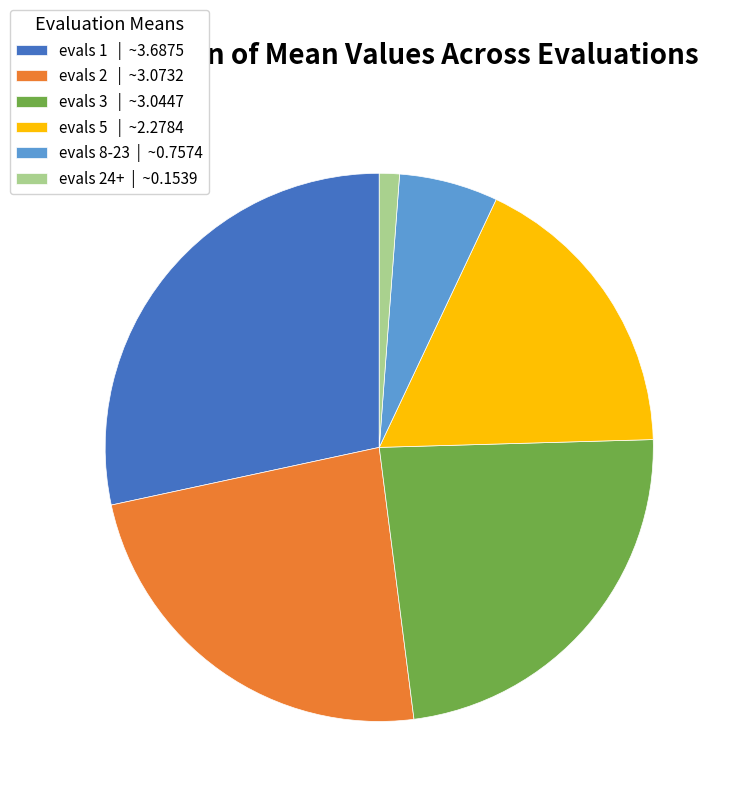

Approximately how many times larger is the value at evals 3 | ~3.0447 compared to evals 5 | ~2.2784?

1.3